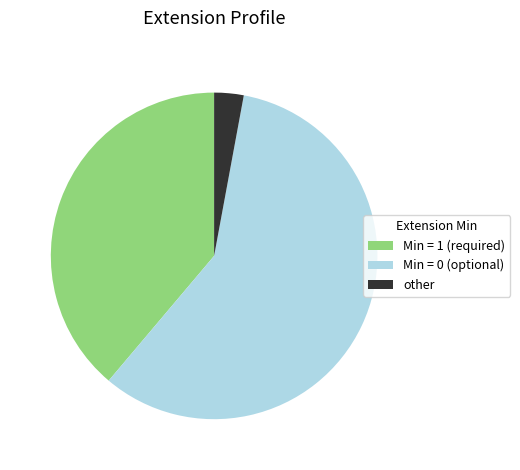

Rank the categories by value from lowest to highest.

other, Min = 1 (required), Min = 0 (optional)